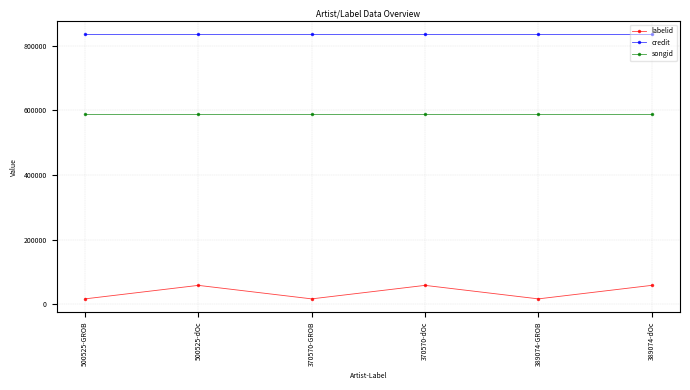

What position from the left is 500525-dOc?

2